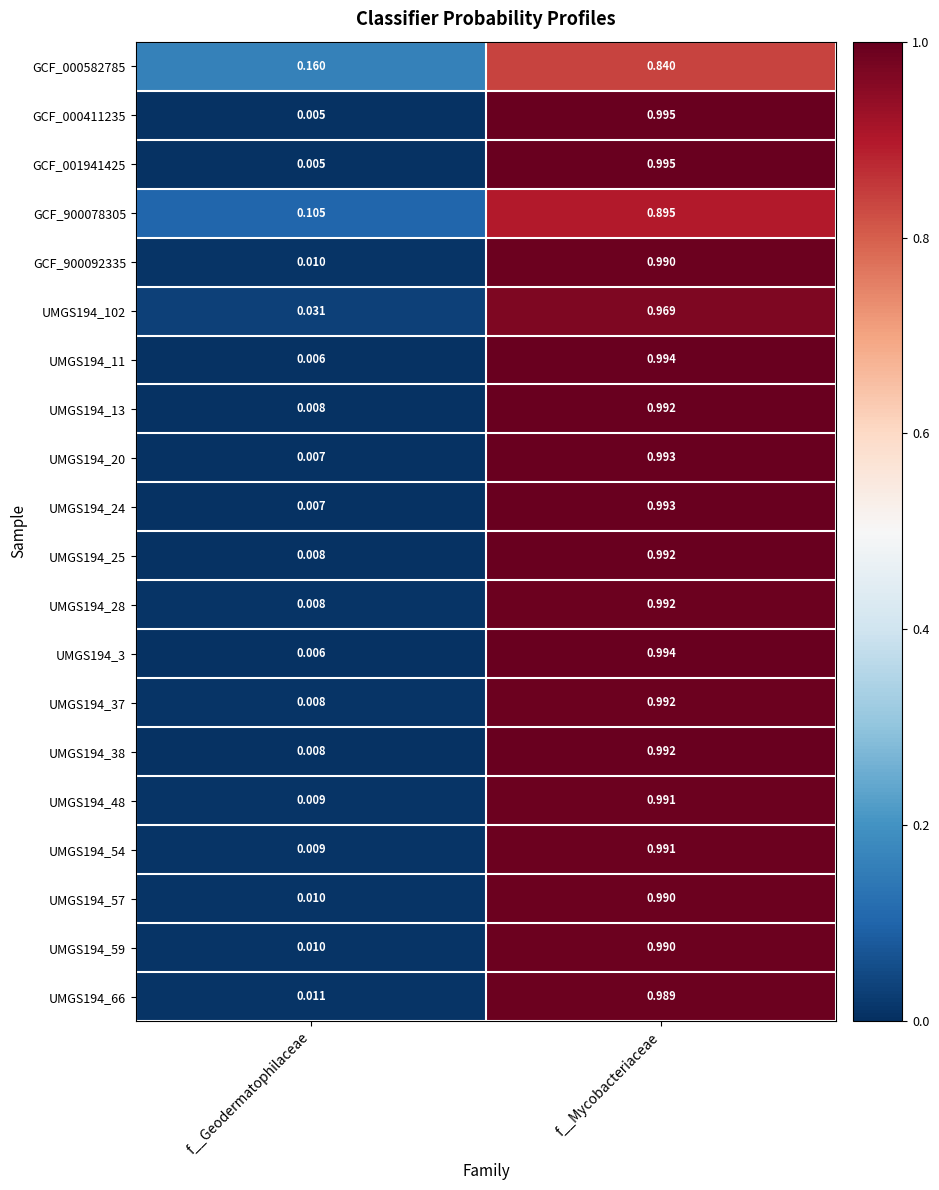

At which category is the sum across all series the highest?

f__Mycobacteriaceae